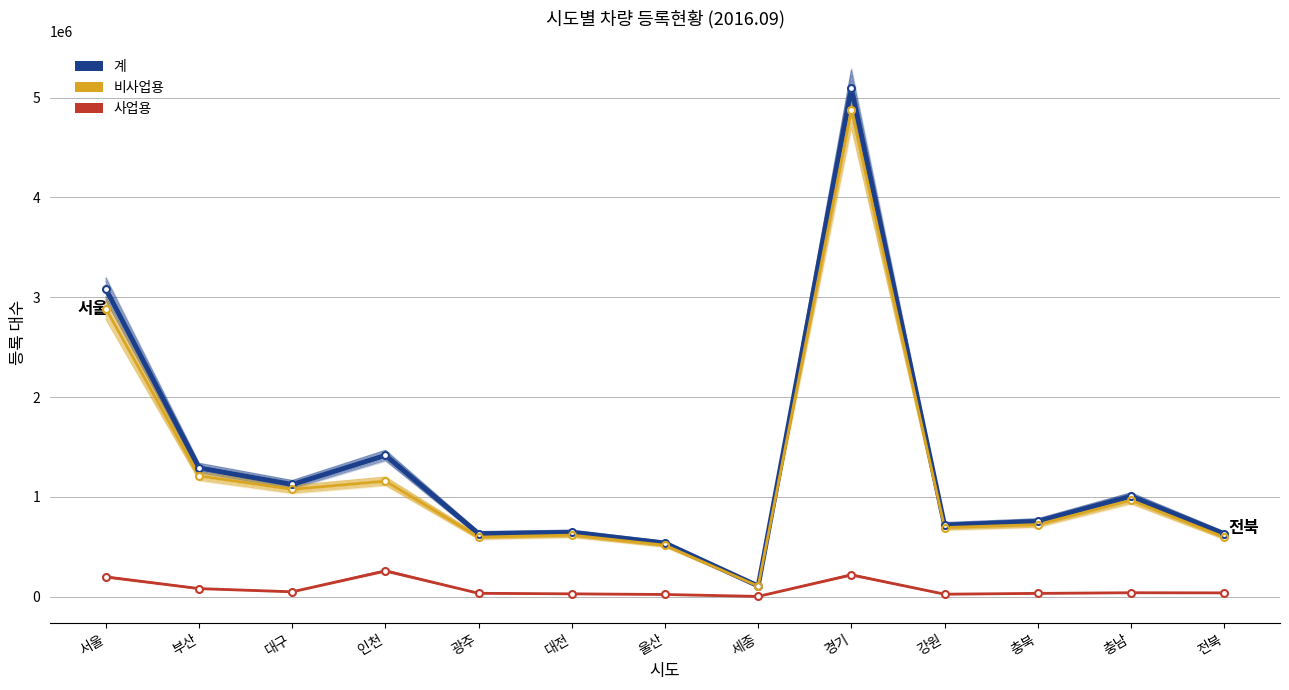

Between 경기 and 인천, which is larger?

경기